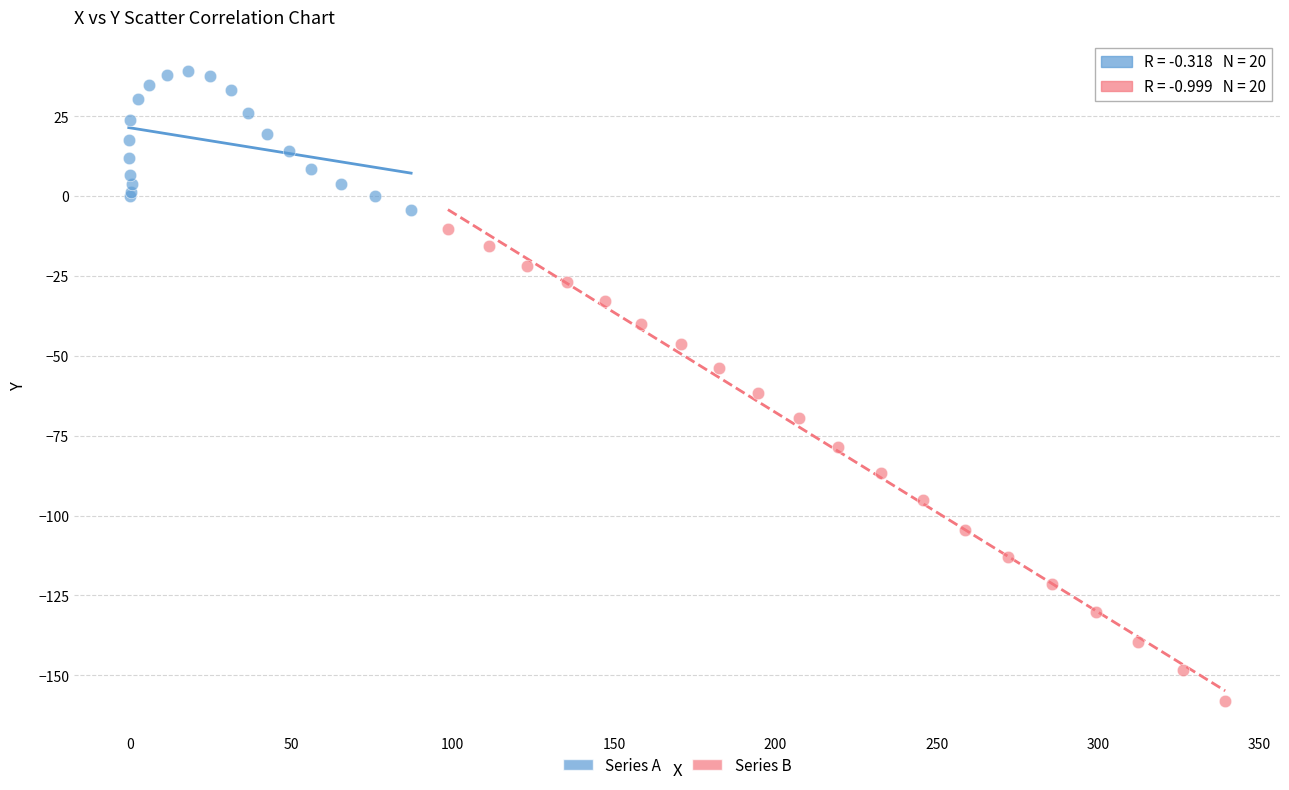

Which series contains the lowest Y value?

Series B